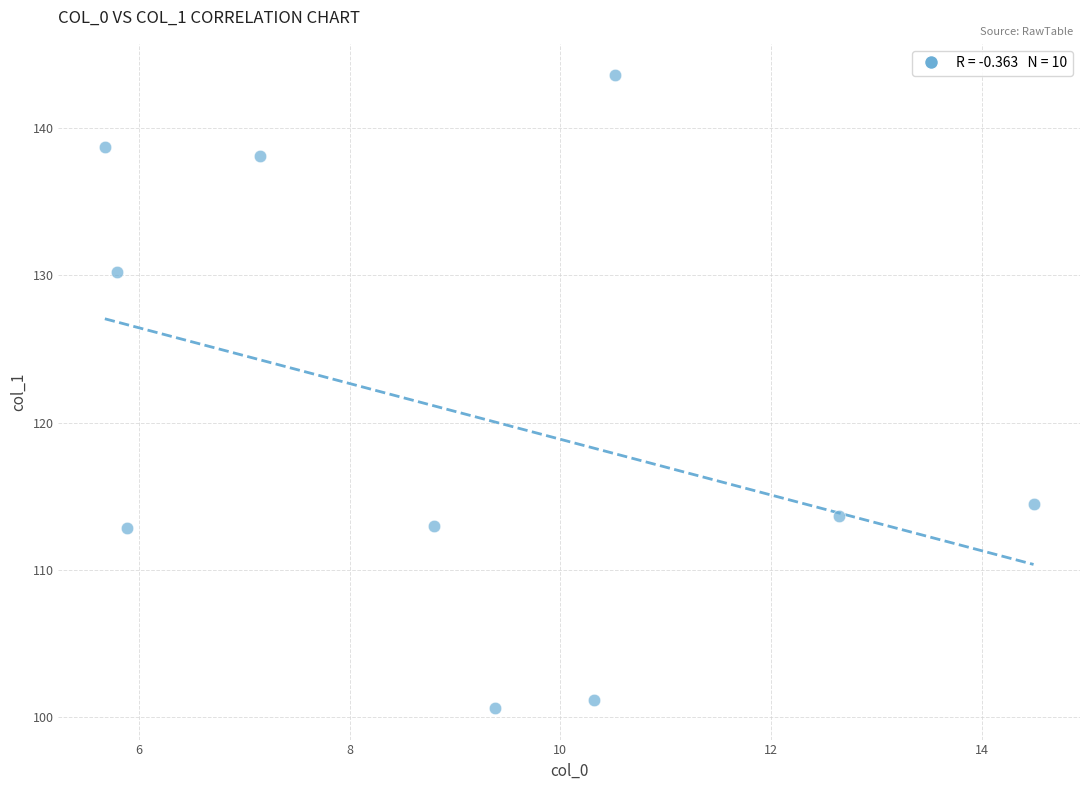

What Y value in the scatter plot is closest to 122?

114.4